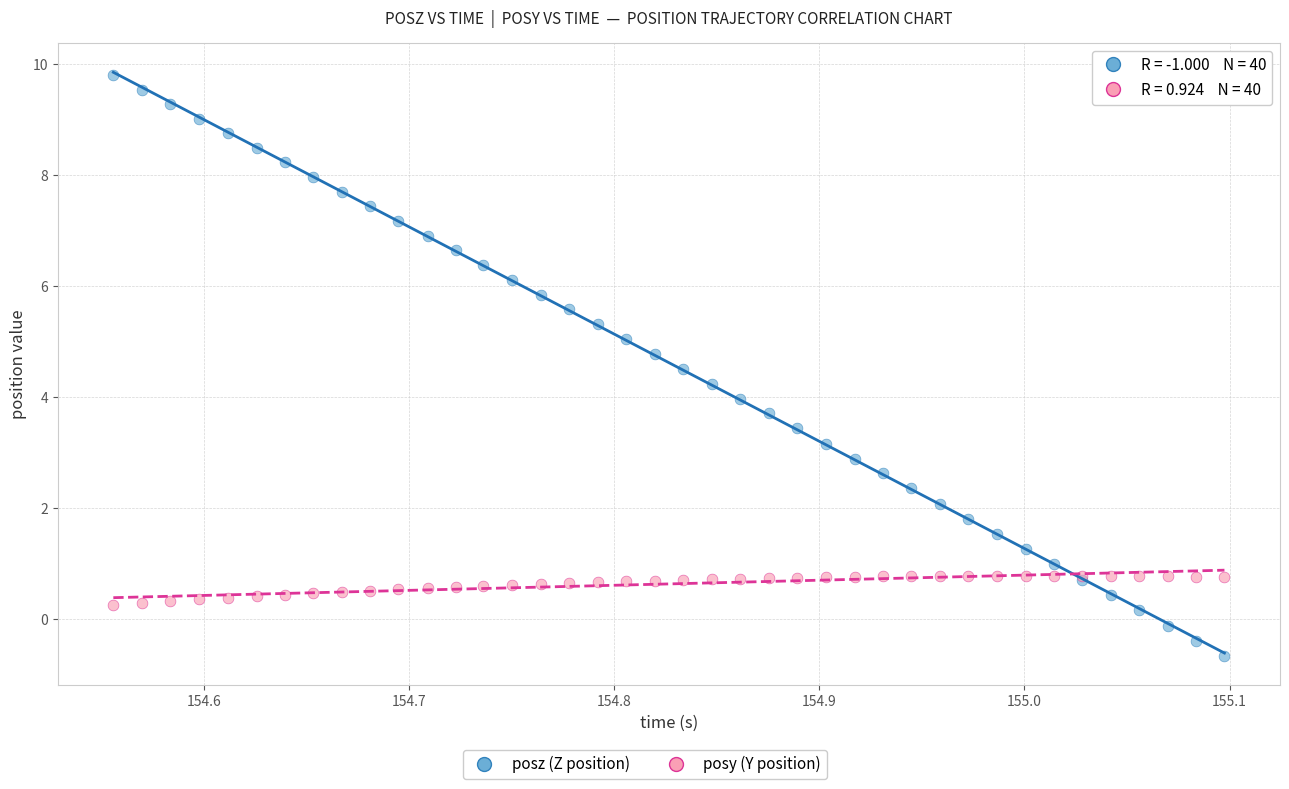

Which series reaches the minimum Y coordinate?

posz (Z position)